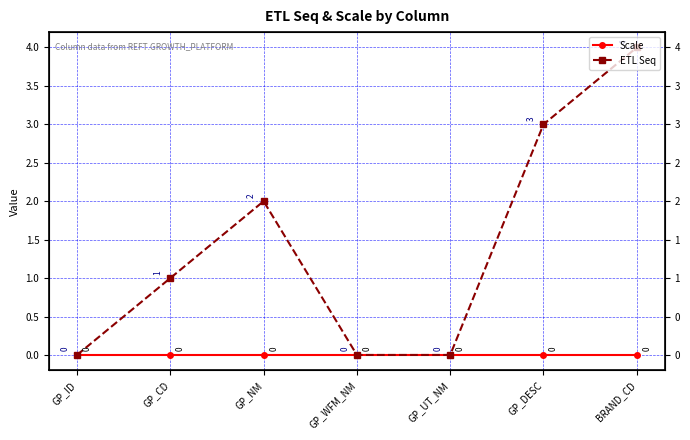

Reading left to right, what are all the values shown in this chart?

Scale: GP_ID=0	GP_CD=0	GP_NM=0	GP_WFM_NM=0	GP_UT_NM=0	GP_DESC=0	BRAND_CD=0
ETL Seq: GP_ID=0	GP_CD=1	GP_NM=2	GP_WFM_NM=0	GP_UT_NM=0	GP_DESC=3	BRAND_CD=4